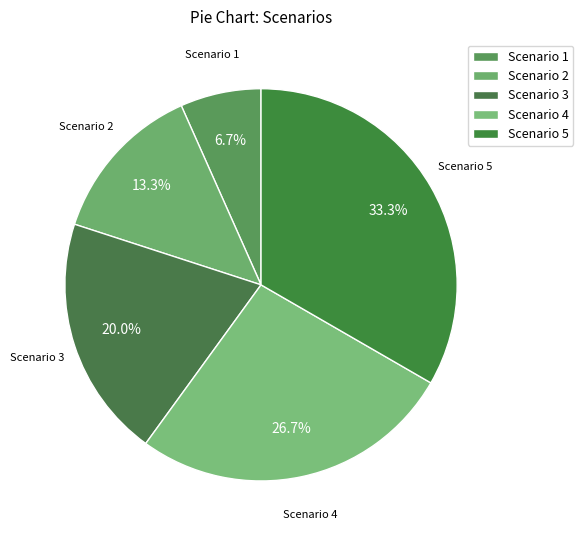

What is the largest slice in the pie chart?

Scenario 5